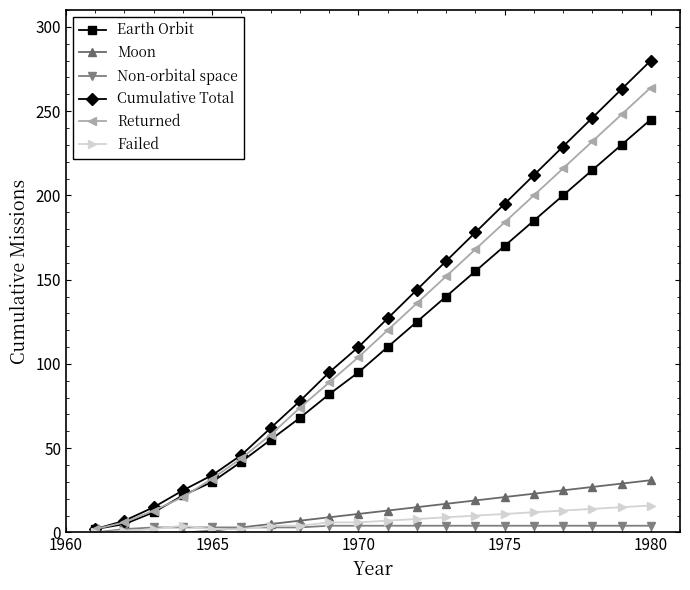

True or false: Failed and Moon intersect in this chart.

True